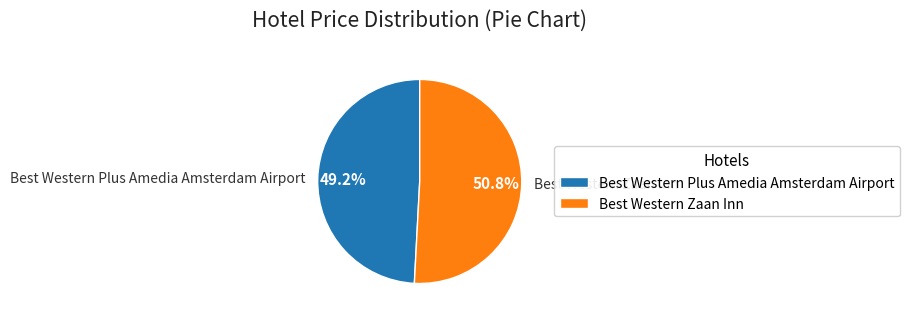

What is the largest slice in the pie chart?

Best Western Zaan Inn